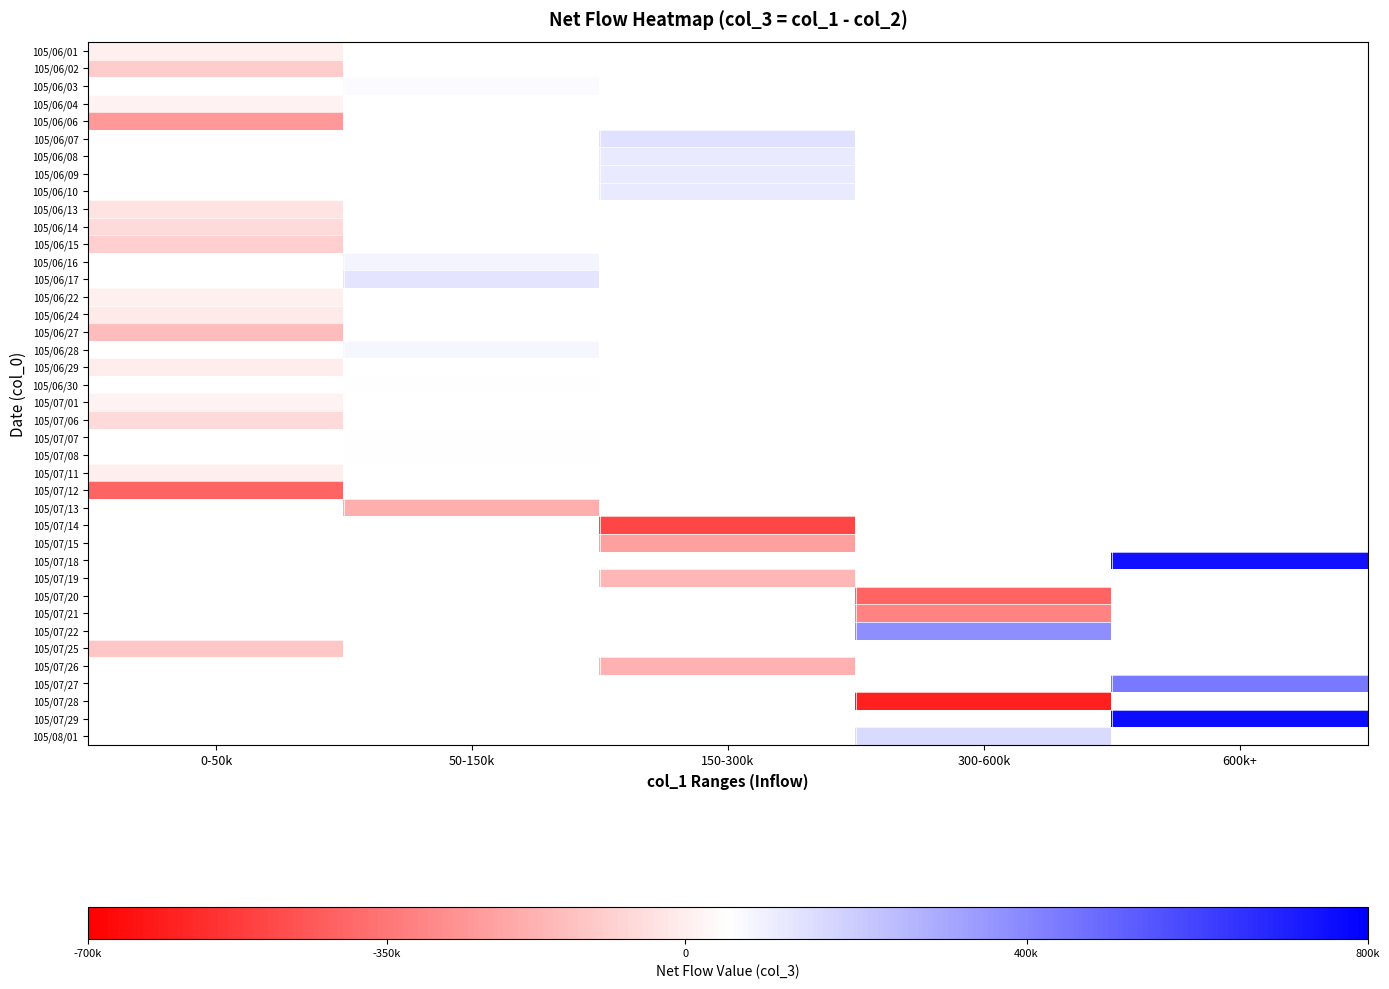

How many series are shown in this chart?

40